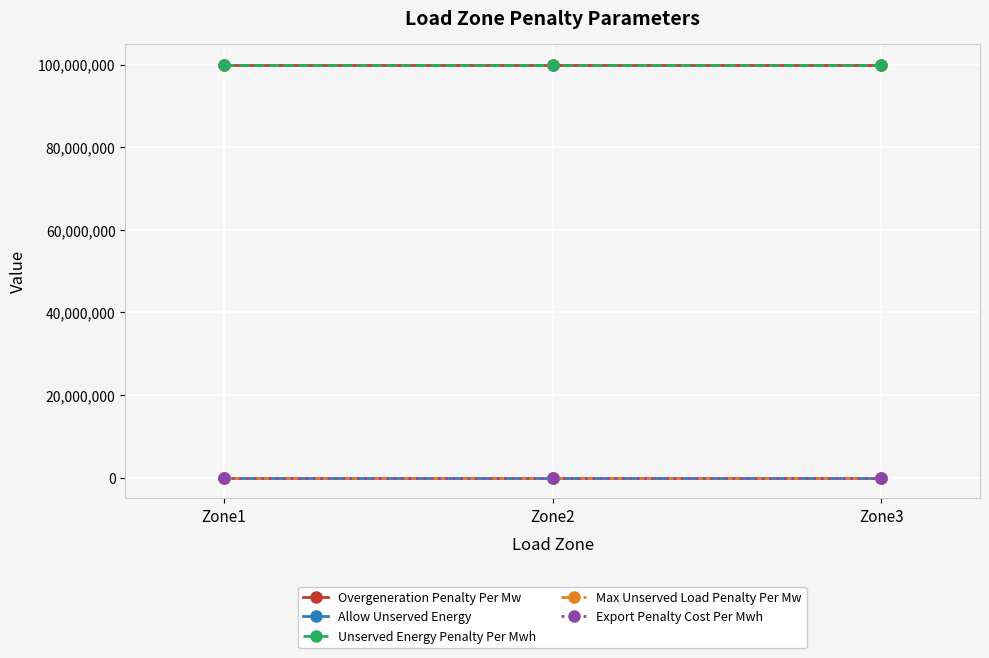

Does the chart display data point markers on the line(s)?

Yes